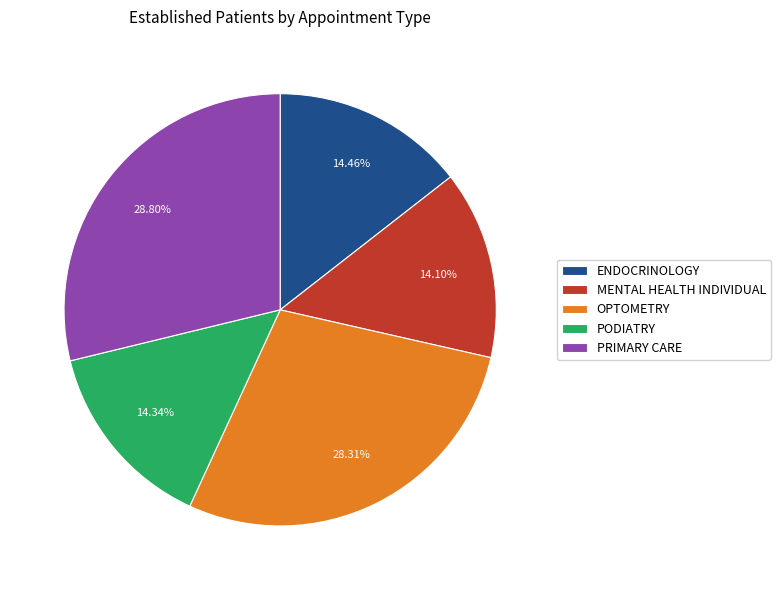

Does MENTAL HEALTH INDIVIDUAL represent more than half of the total?

No